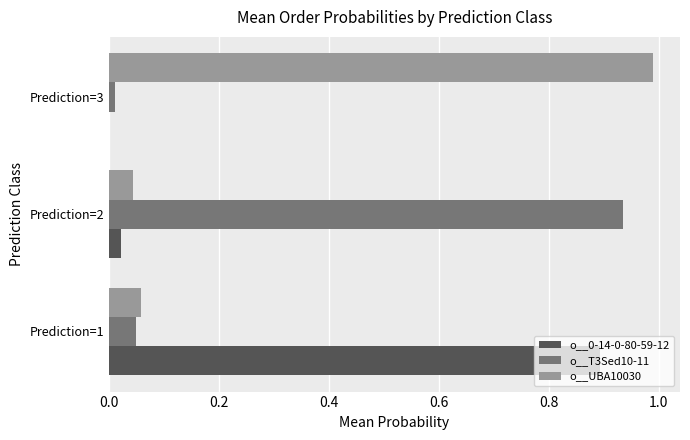

Is the value of o__0-14-0-80-59-12 at Prediction=1 greater than the value of o__UBA10030 at Prediction=2?

Yes